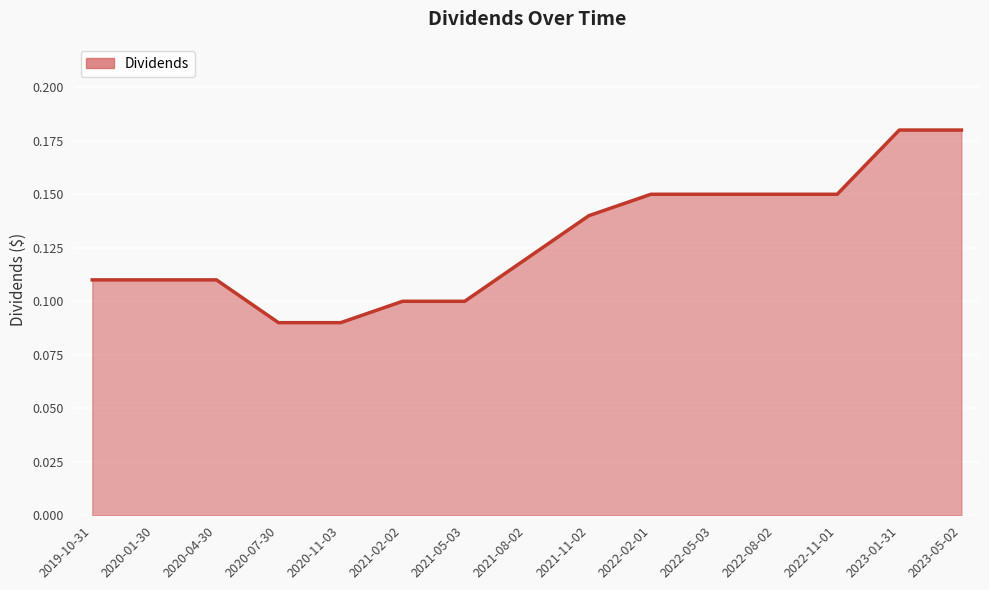

What position from the right is 2023-05-02?

1